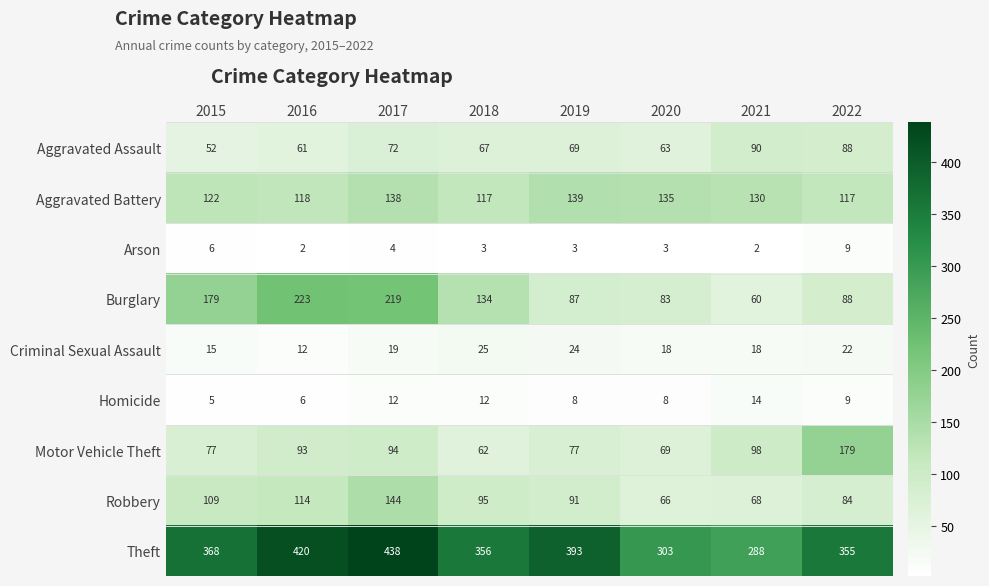

Is it true that Theft equals 681 at 2016?

False